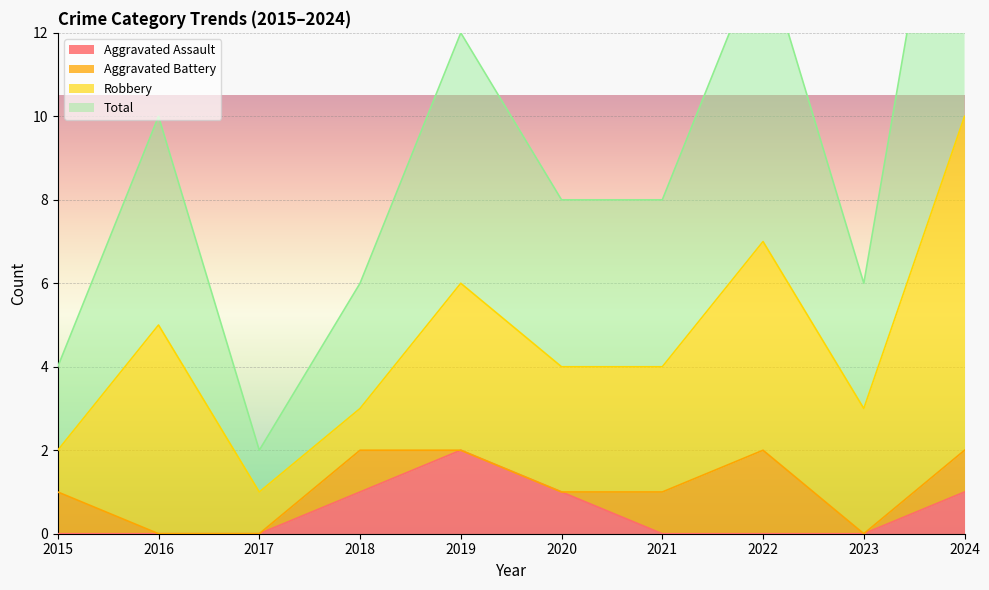

The value of Aggravated Assault at 2016 is 0. True or false?

True